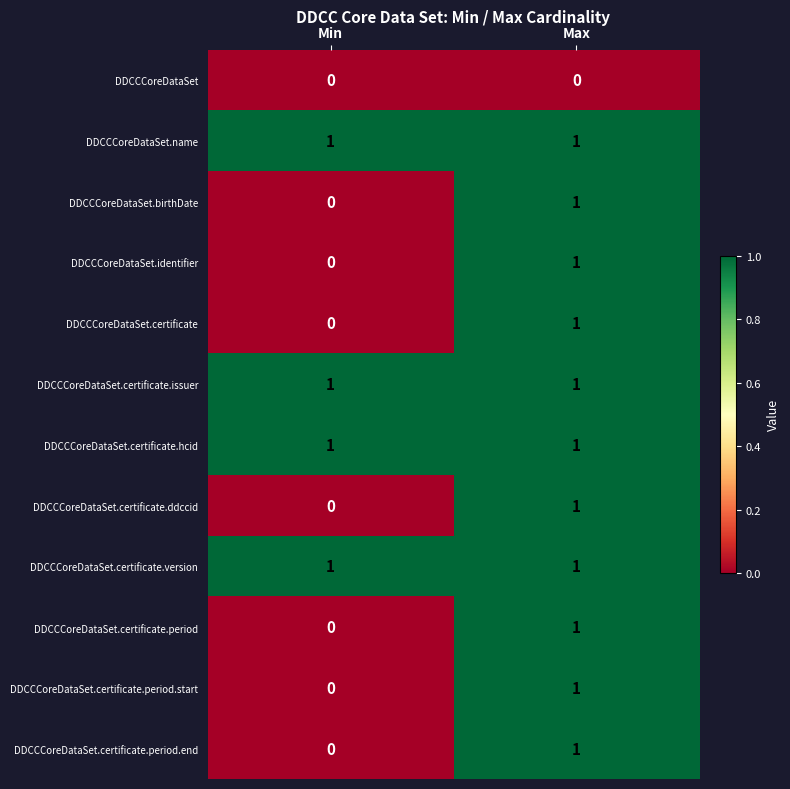

List the labels in order of DDCCCoreDataSet.identifier value, largest first.

Max, Min